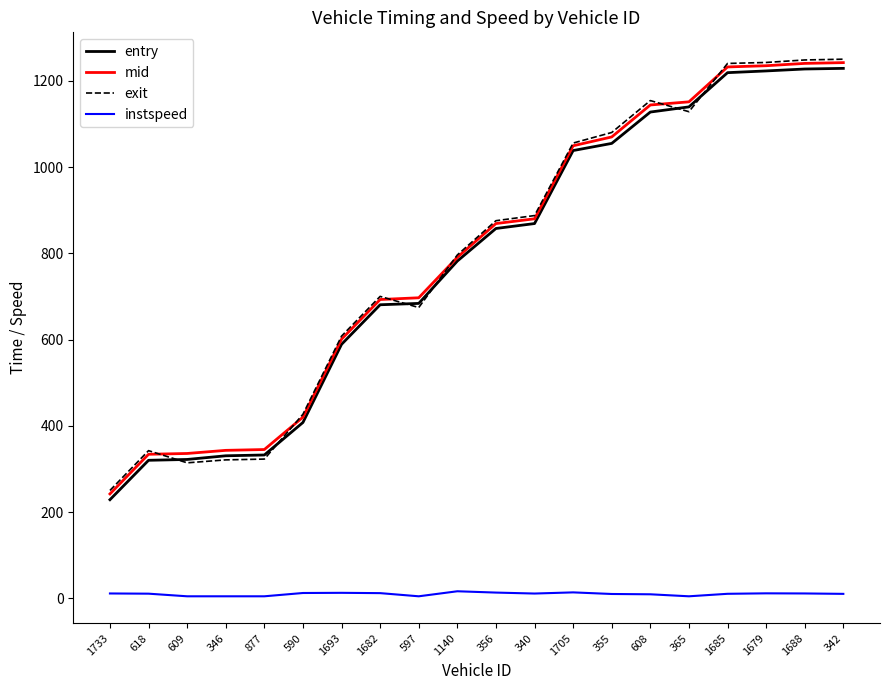

Read the entry value at 609.

322.3